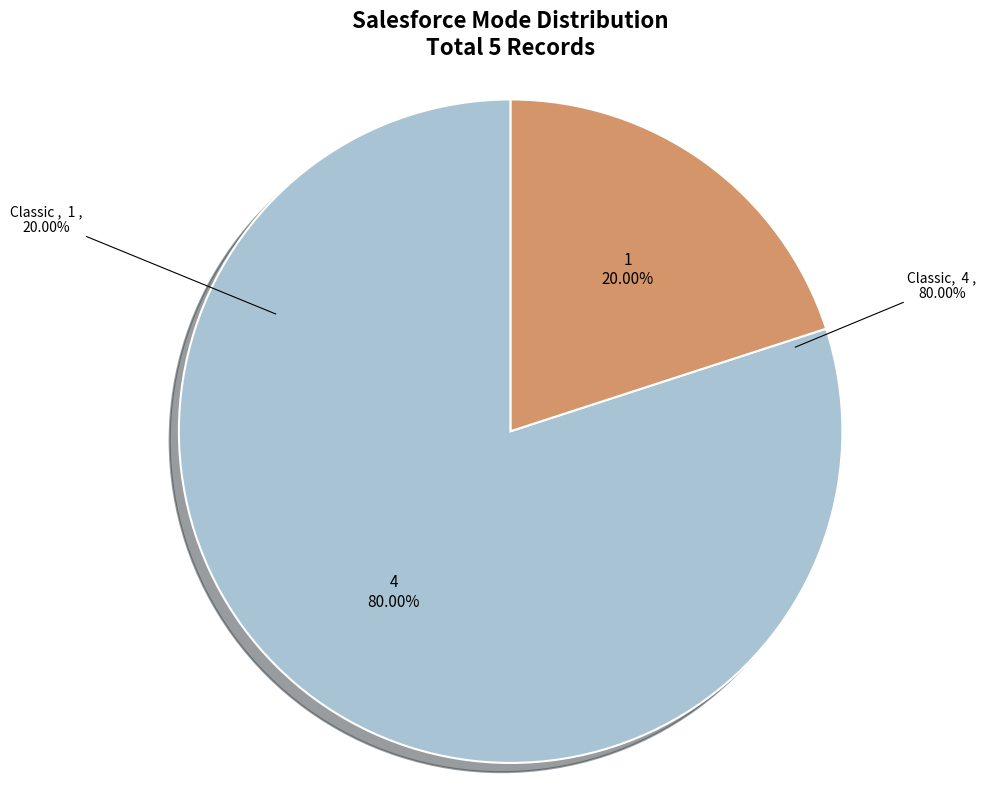

Between Classic  and Classic, which is larger?

Classic